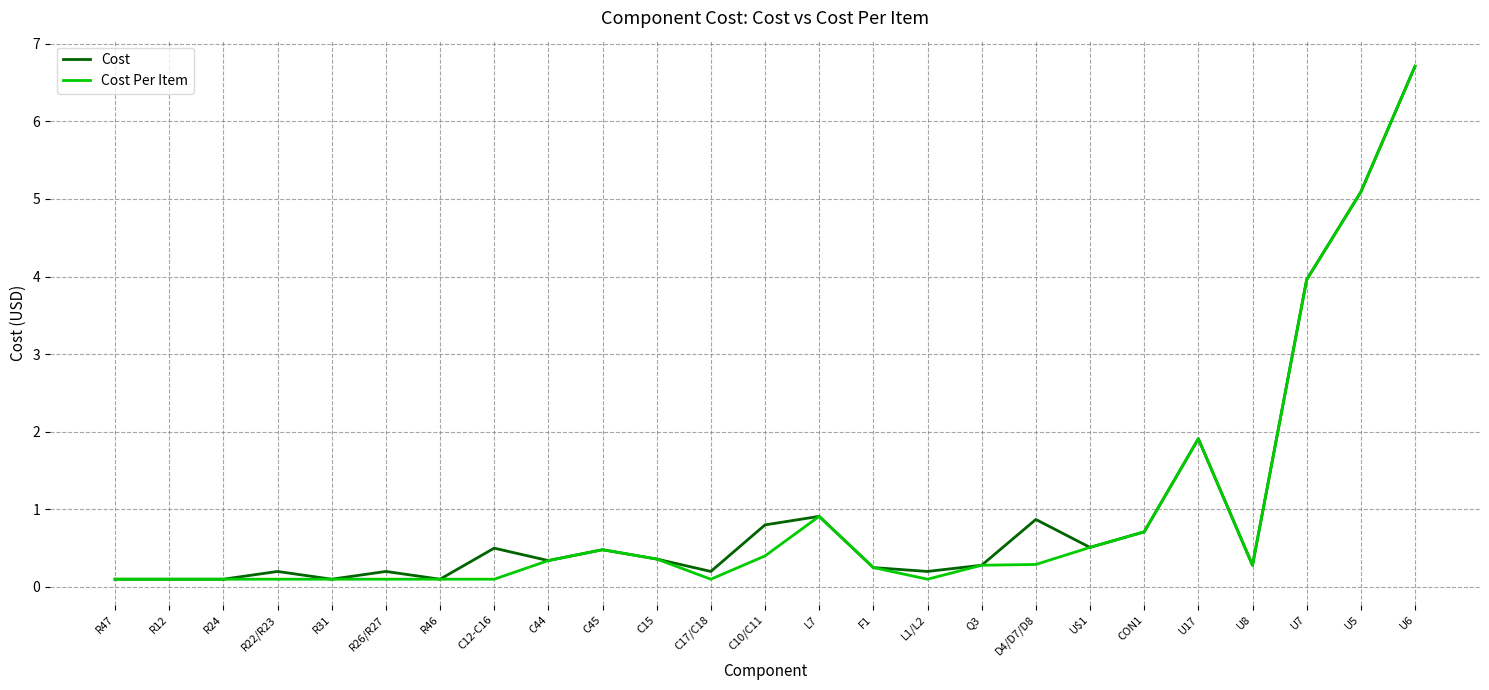

List the series in order of their overall mean, highest first.

Cost, Cost Per Item